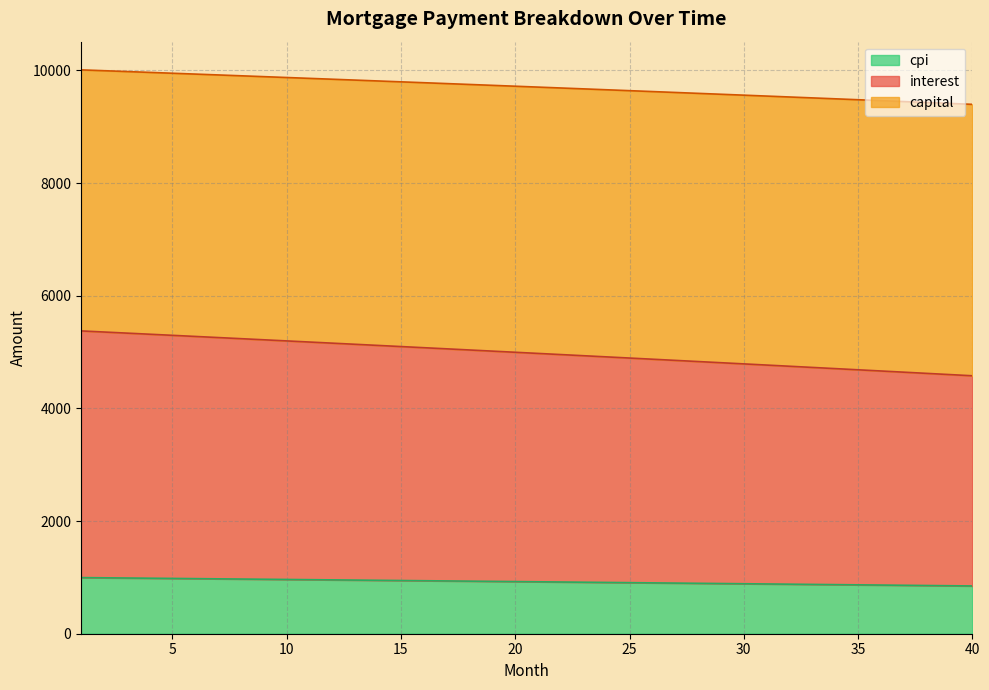

Which category has the highest value across all series?

1